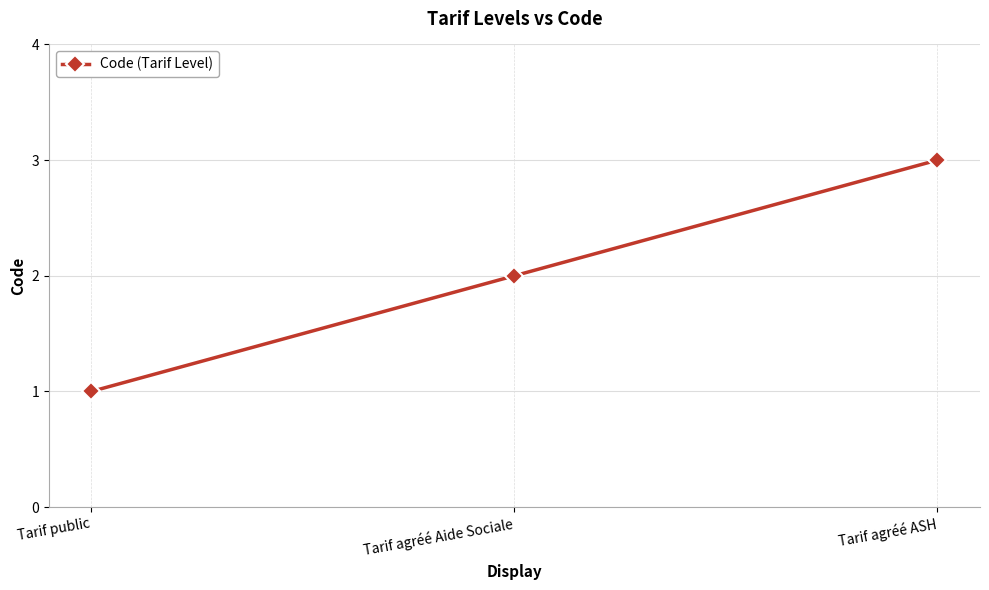

Reading left to right, extract all data points from this chart.

Tarif public=1	Tarif agréé Aide Sociale=2	Tarif agréé ASH=3